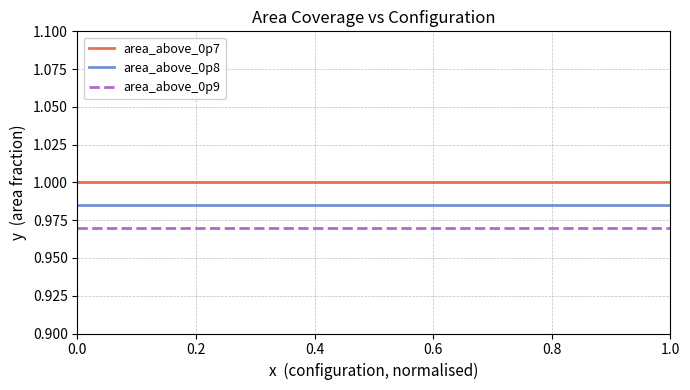

List the series in order of their overall mean, highest first.

area_above_0p7, area_above_0p8, area_above_0p9